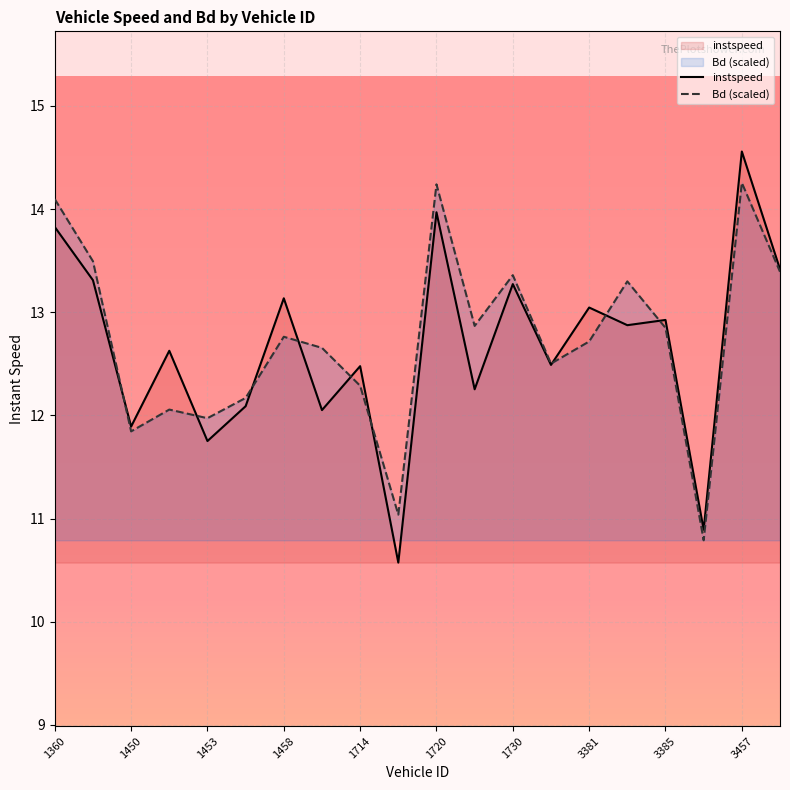

Which series has the widest spread of values?

instspeed